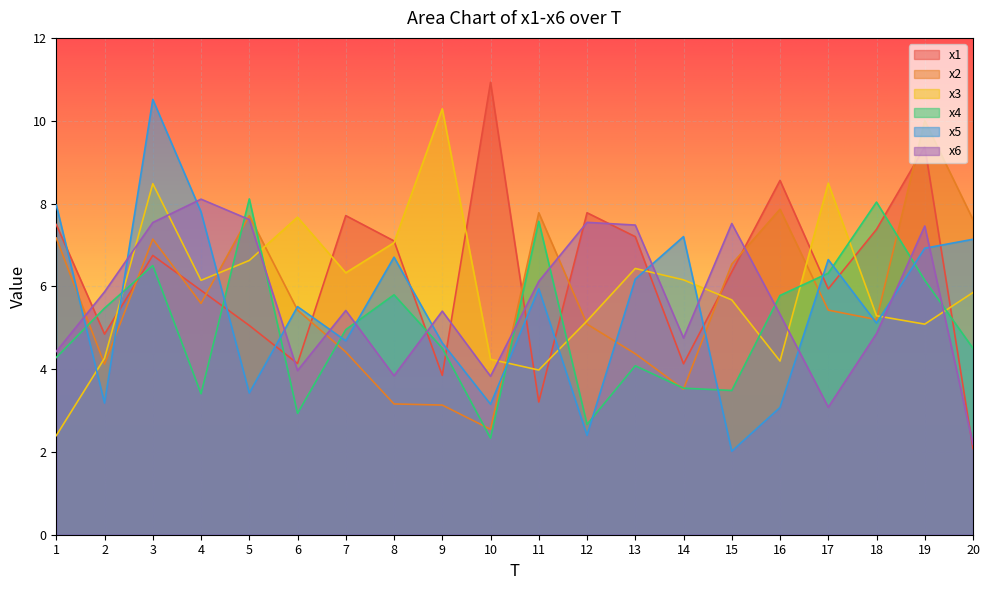

How many times do x5 and x4 cross each other?

12